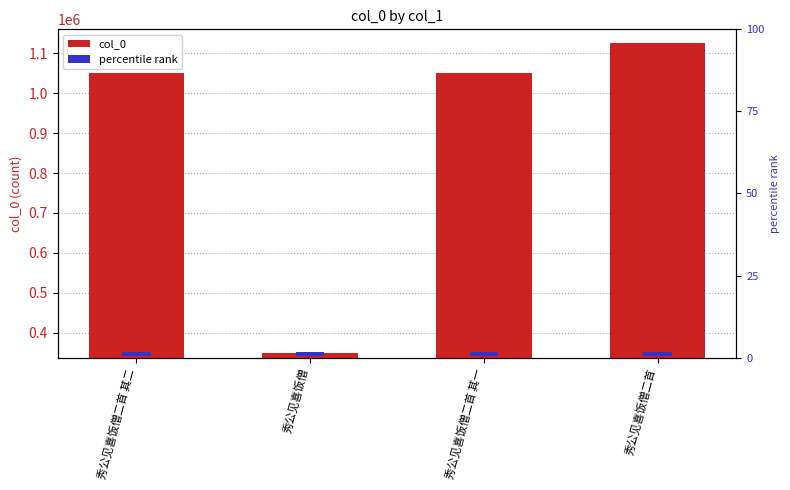

Which category has the highest value across all series?

秀公见喜饭僧二首